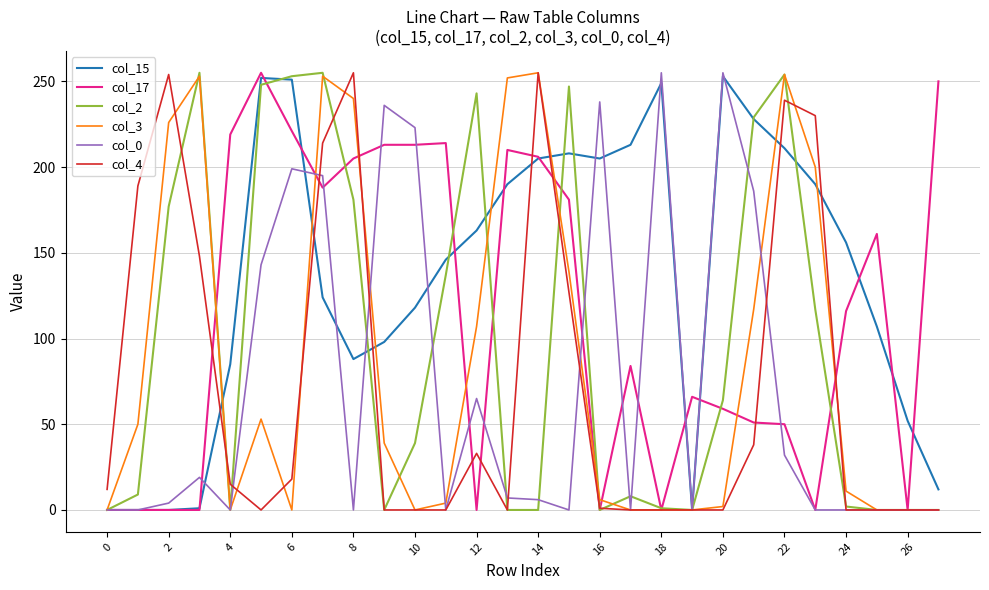

How many lines are shown in the chart?

6